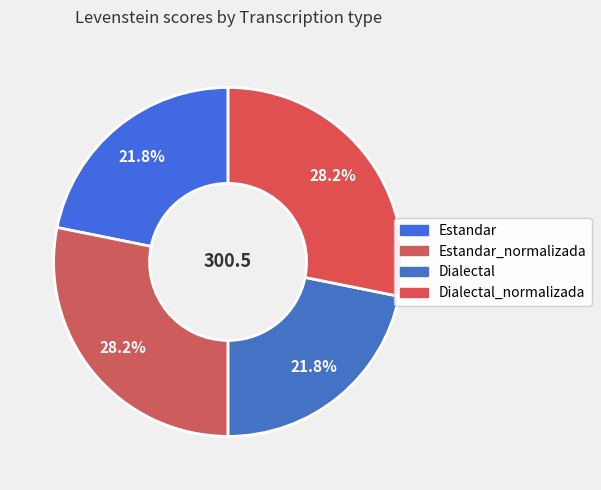

What is the change in value from Estandar to Dialectal_normalizada?

+19.0